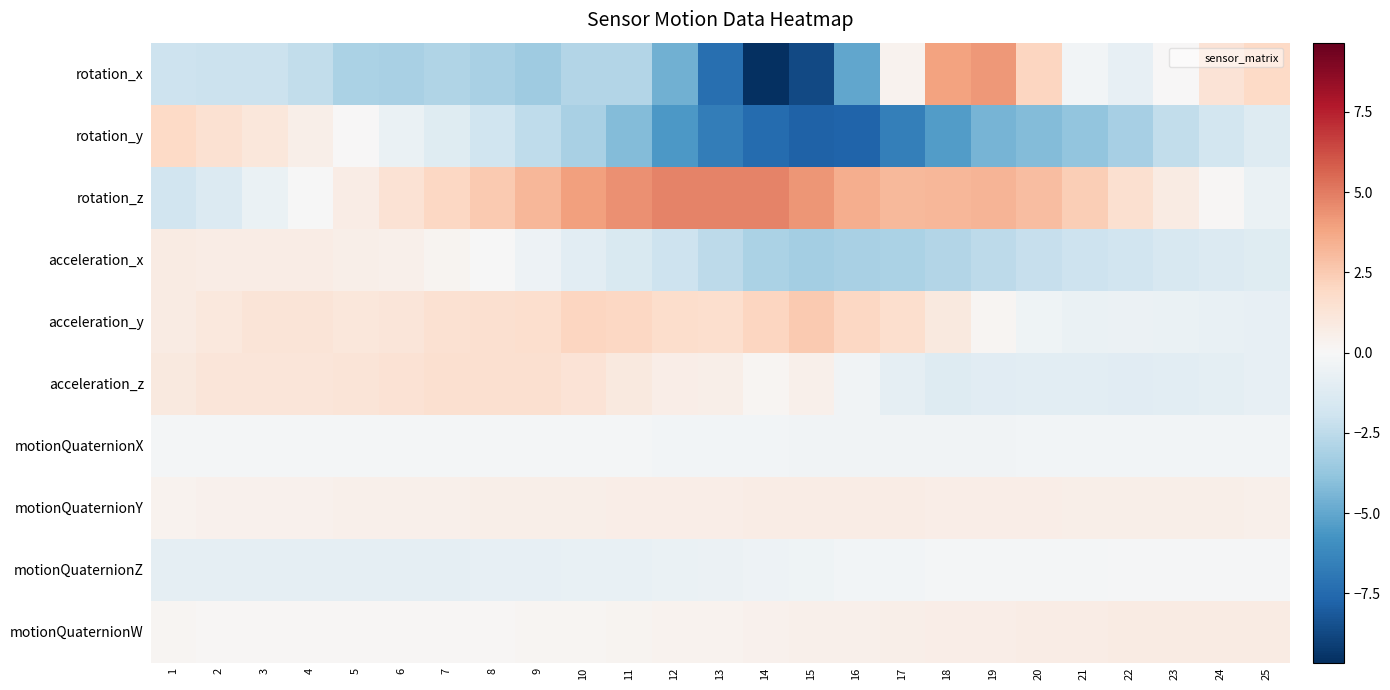

At which category is the sum across all series the highest?

3